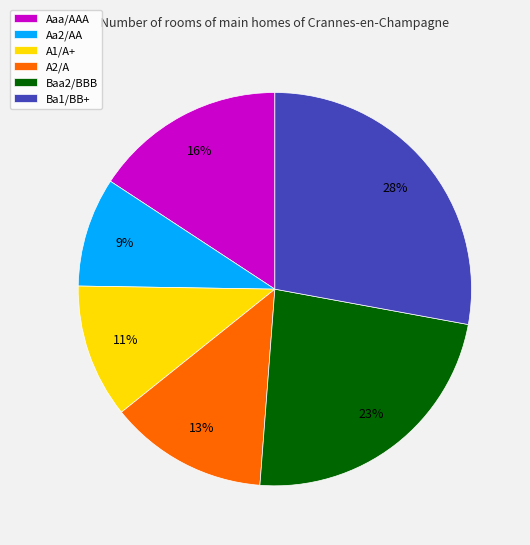

Which category has the biggest portion of the pie?

Ba1/BB+